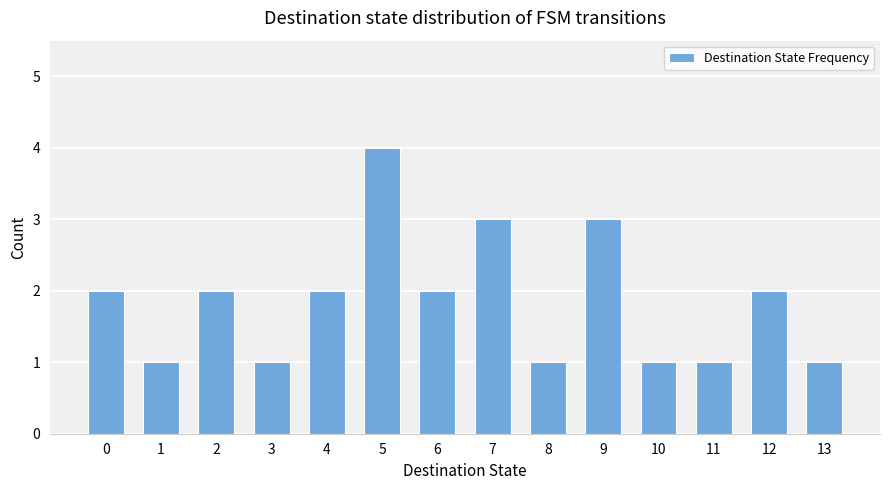

What is the smallest value displayed?

1